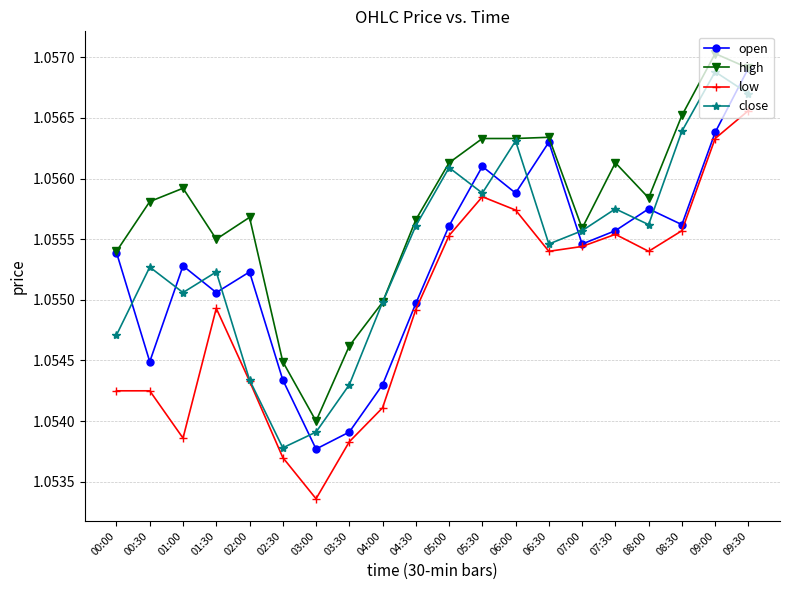

What is the sum of all open values?

21.1